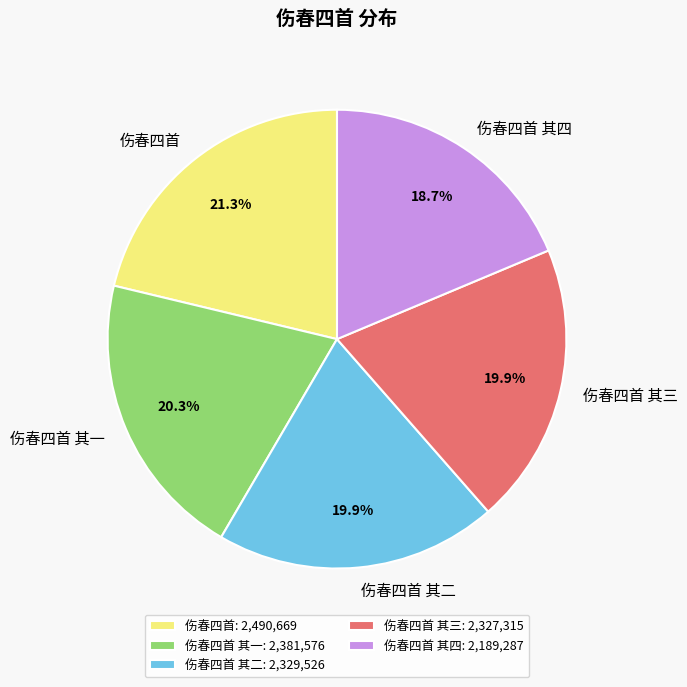

Approximately how many times larger is the value at 伤春四首 其四 compared to 伤春四首 其一?

0.9